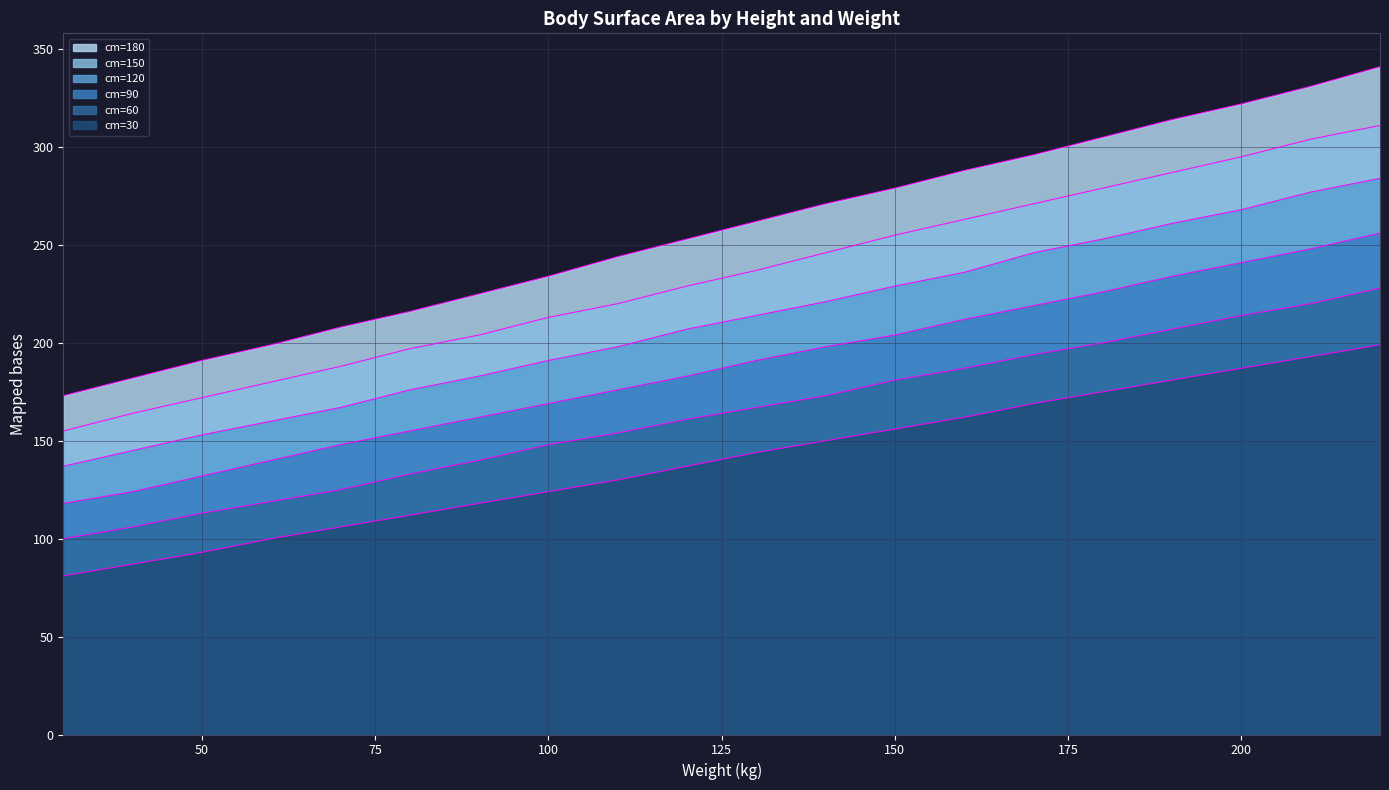

What is the difference between the second highest and minimum values in the cm=30 series?

112